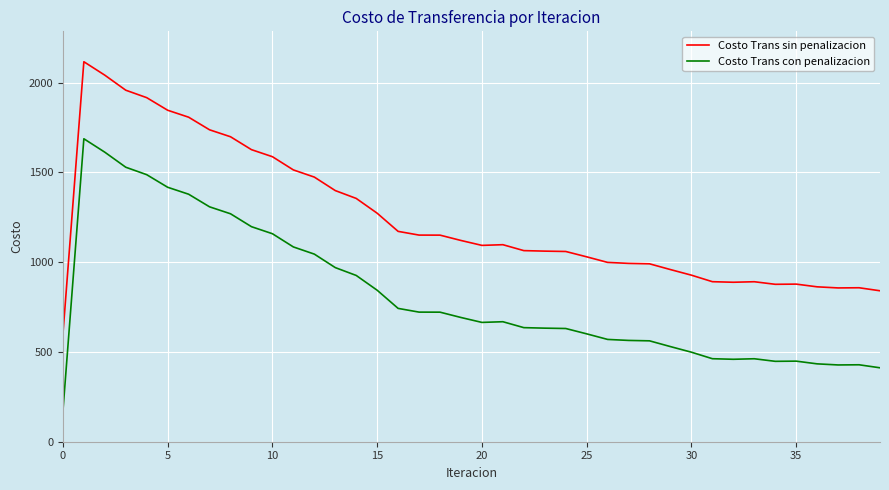

How many values in the Costo Trans con penalizacion series are below 668?

20